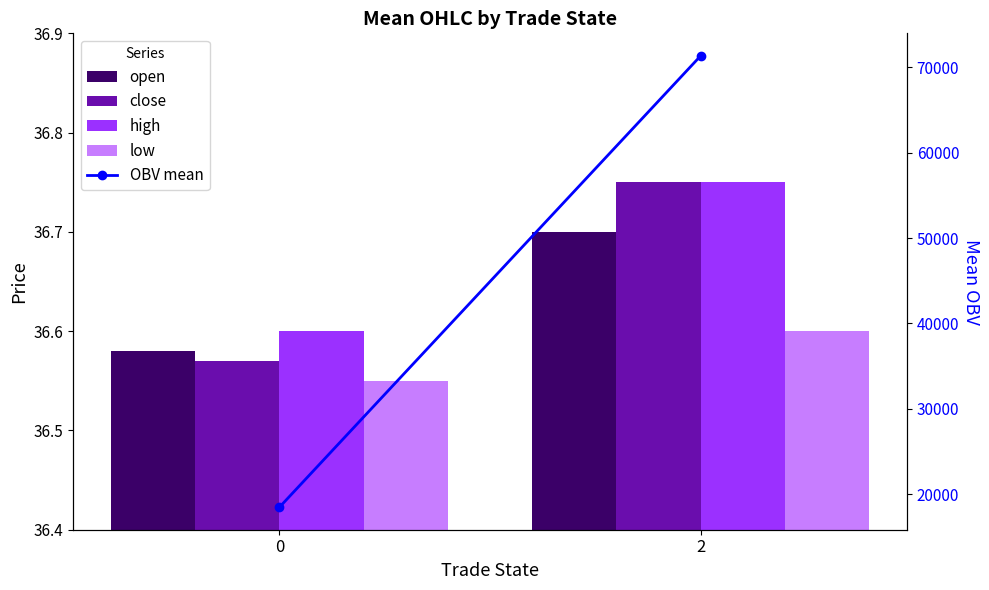

What is the value of the close bar at the 1st from the left?

36.6